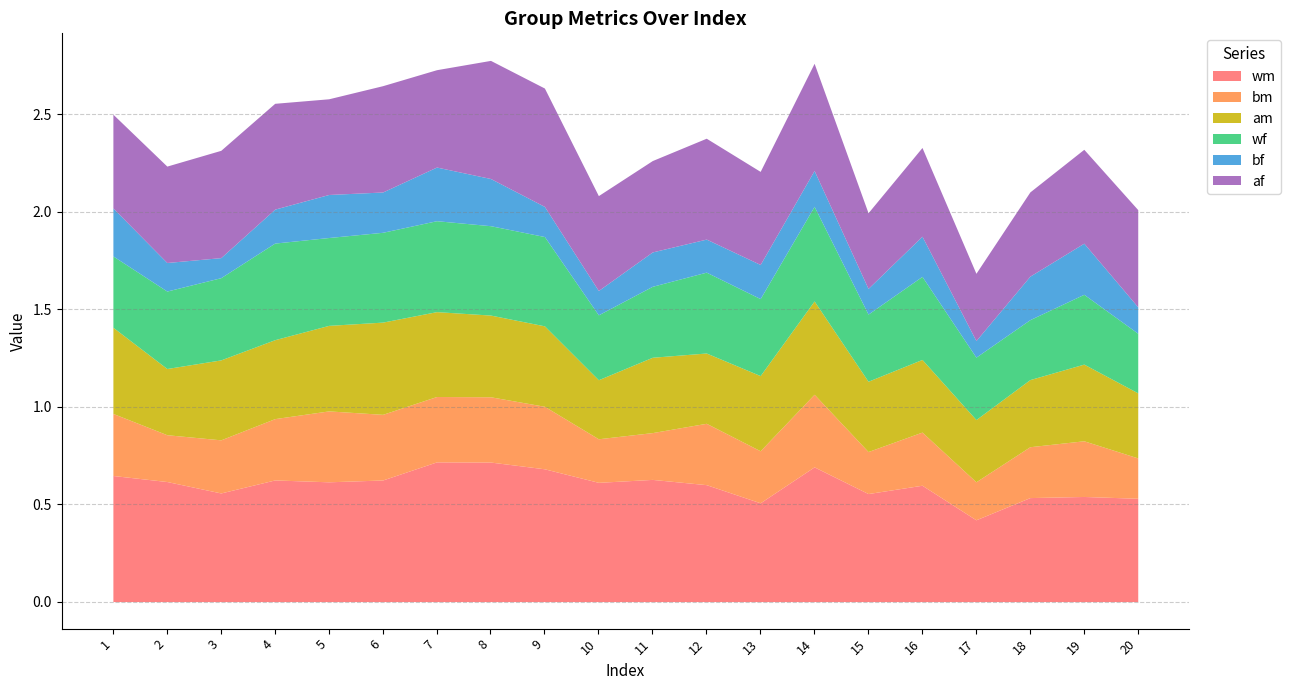

Is the value of am at 18 greater than the value of bf at 3?

Yes